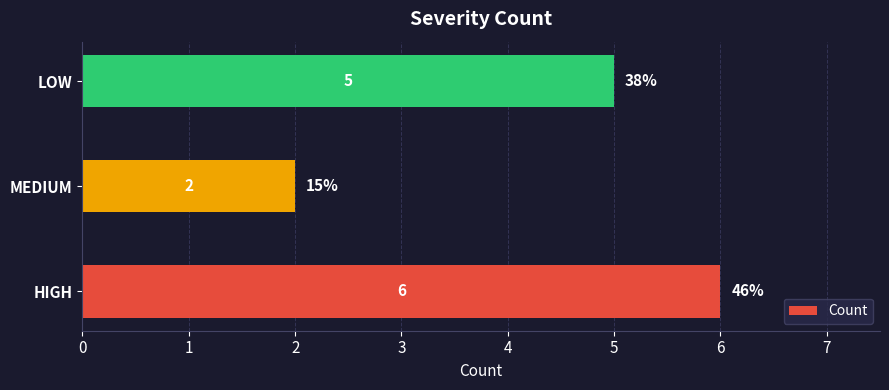

Reading top to bottom, what are all the values shown in this chart?

5	2	6